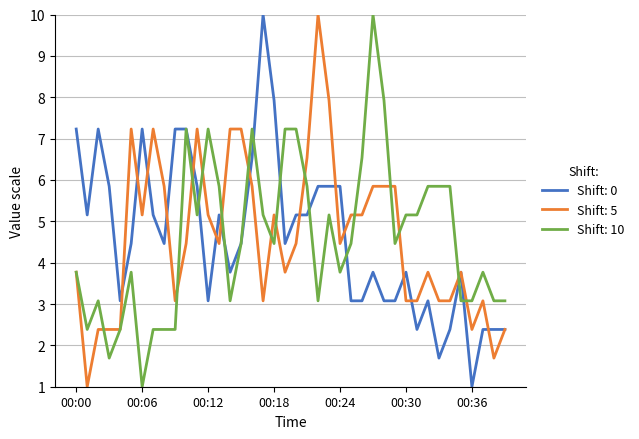

What is the maximum value shown in the chart?

10.0